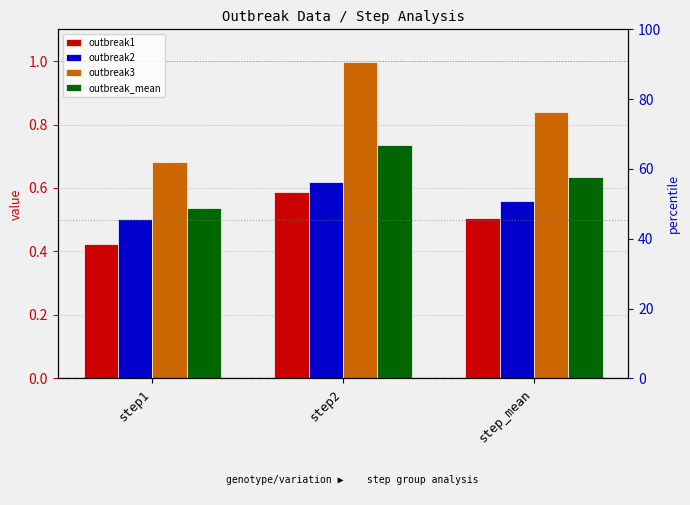

What position from the right is step2?

2